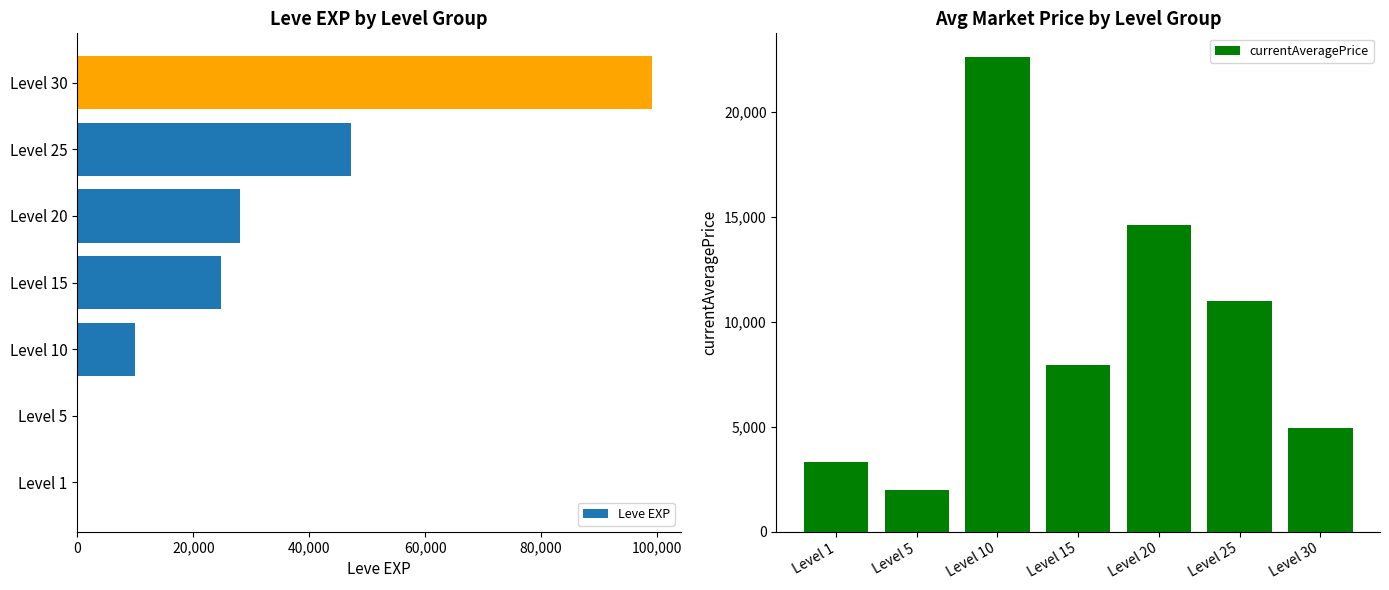

What is the difference between the maximum and minimum values in the Leve EXP series?

99219